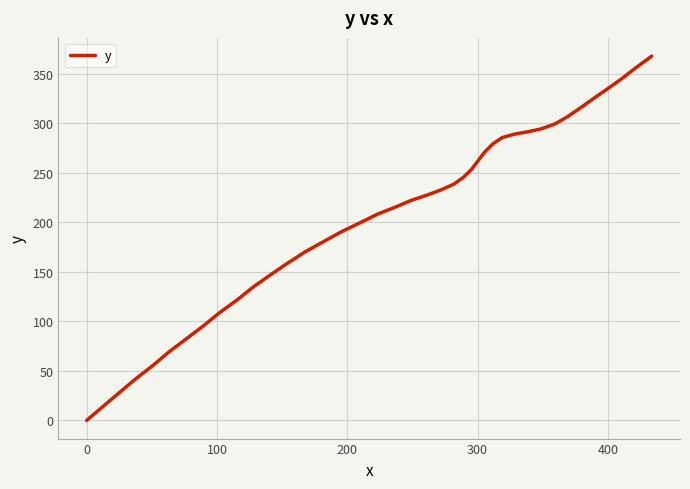

True or false: there are more than 1 points higher than both neighbors.

False